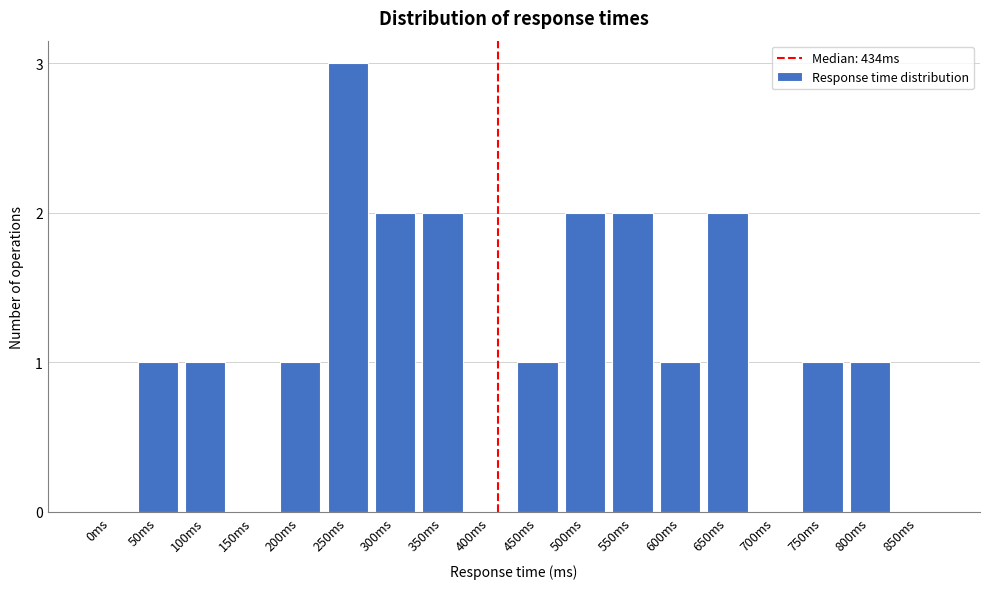

Reading left to right, list all the values displayed in this chart.

0ms=0	50ms=1	100ms=1	150ms=0	200ms=1	250ms=3	300ms=2	350ms=2	400ms=0	450ms=1	500ms=2	550ms=2	600ms=1	650ms=2	700ms=0	750ms=1	800ms=1	850ms=0